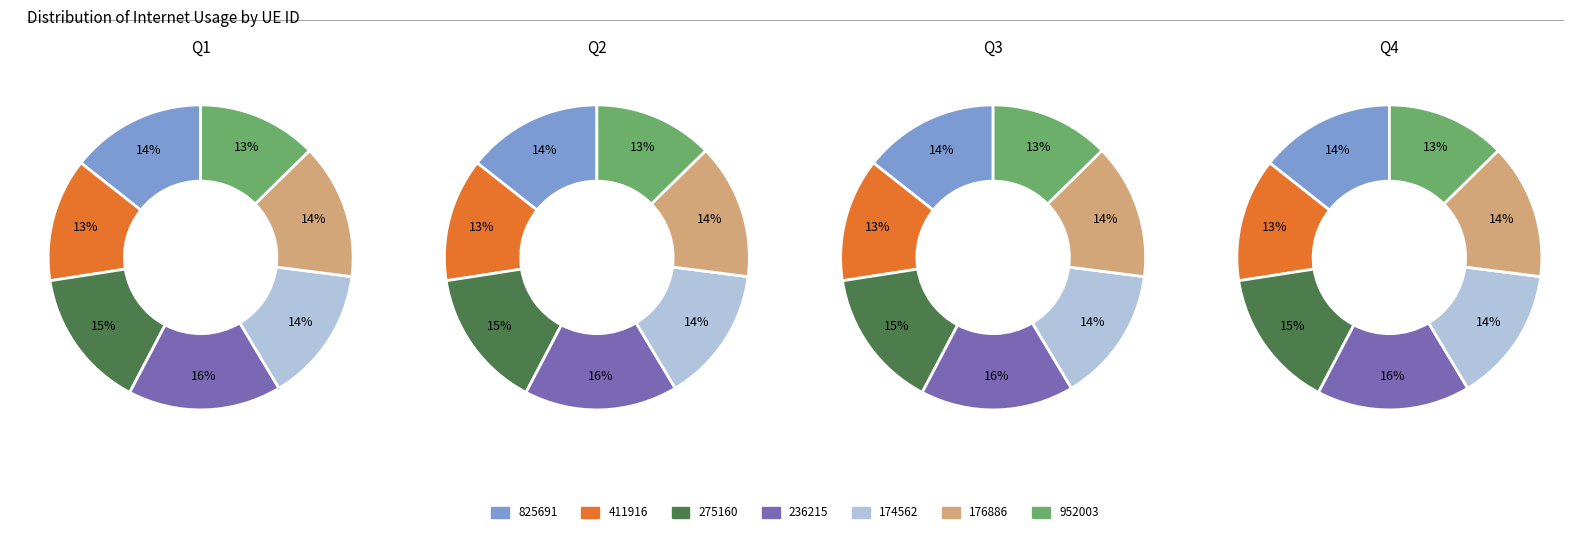

To the nearest percent, what percentage of the pie is 174562?

14%